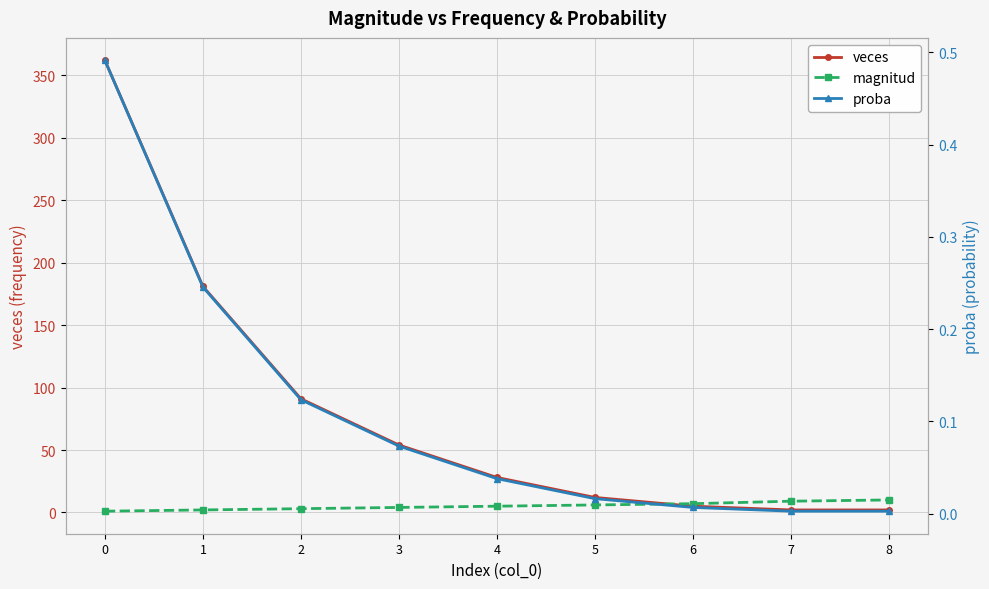

What value does the magnitud series have at 4?

5.0